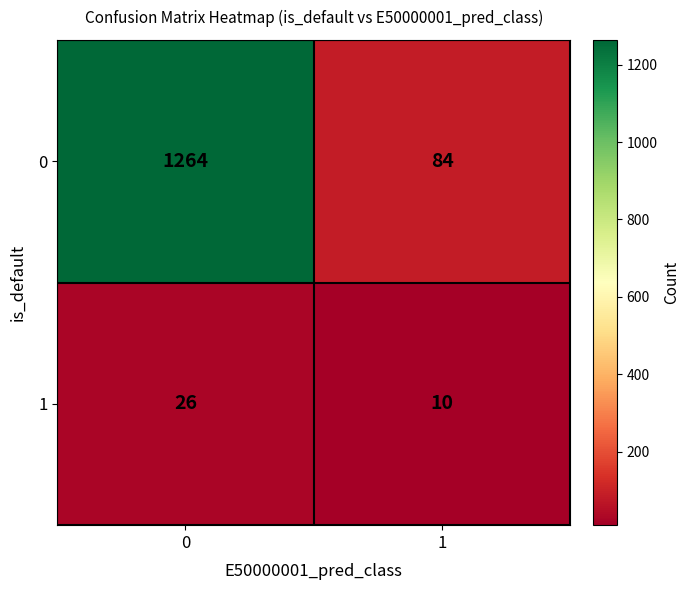

How many data points in 0 are less than 1264?

1